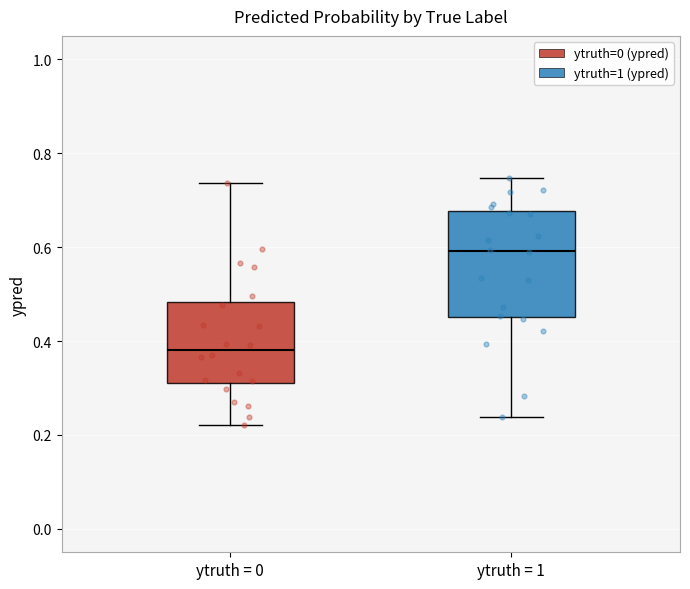

Comparing the boxes themselves (not the whiskers), which one is the tallest?

ytruth = 1